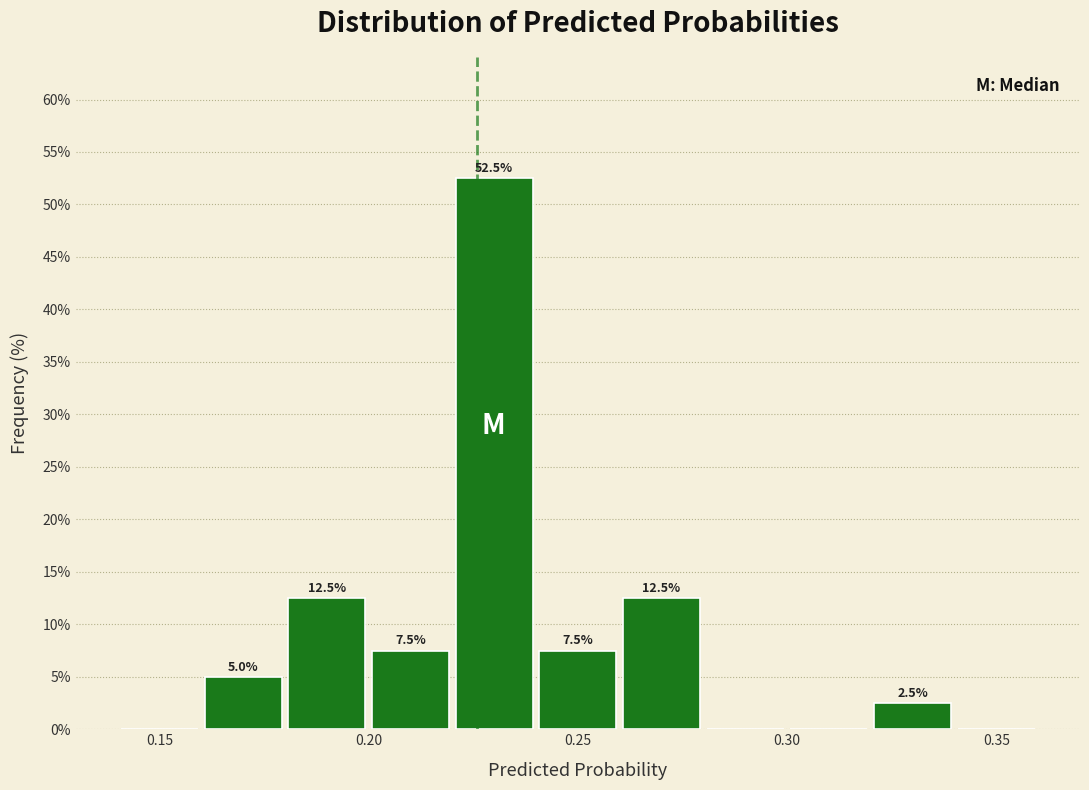

Over which range of the x-axis is the bar tallest?

0.22 to 0.24